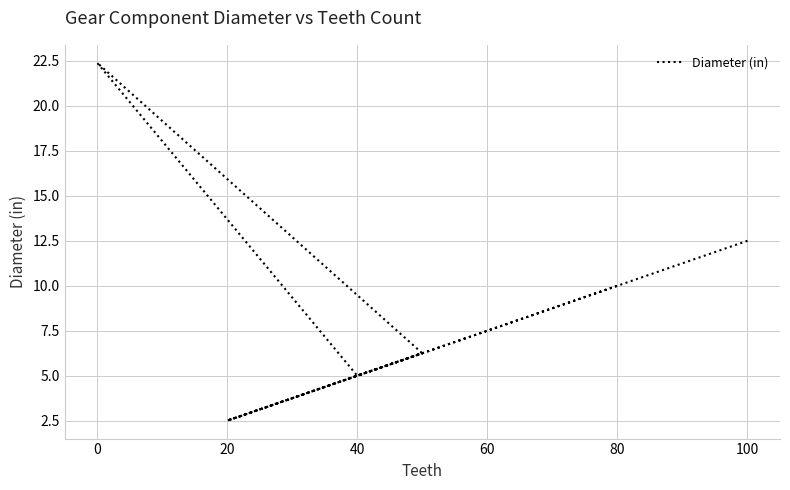

What is the maximum value shown in the chart?

22.4